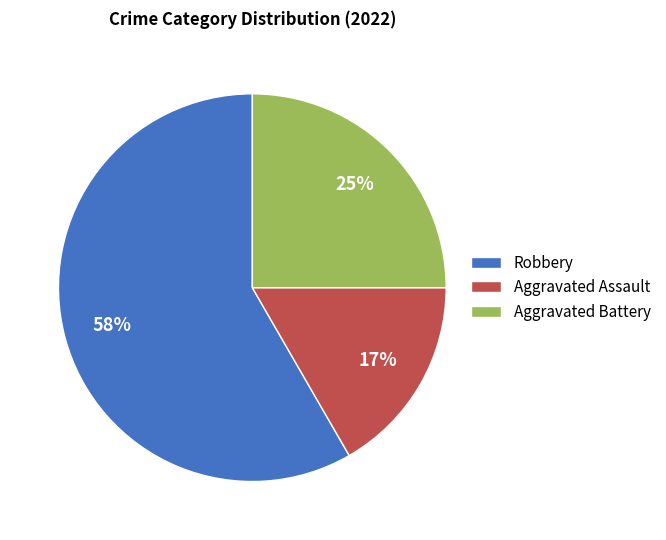

Between Aggravated Assault and Aggravated Battery, which is larger?

Aggravated Battery